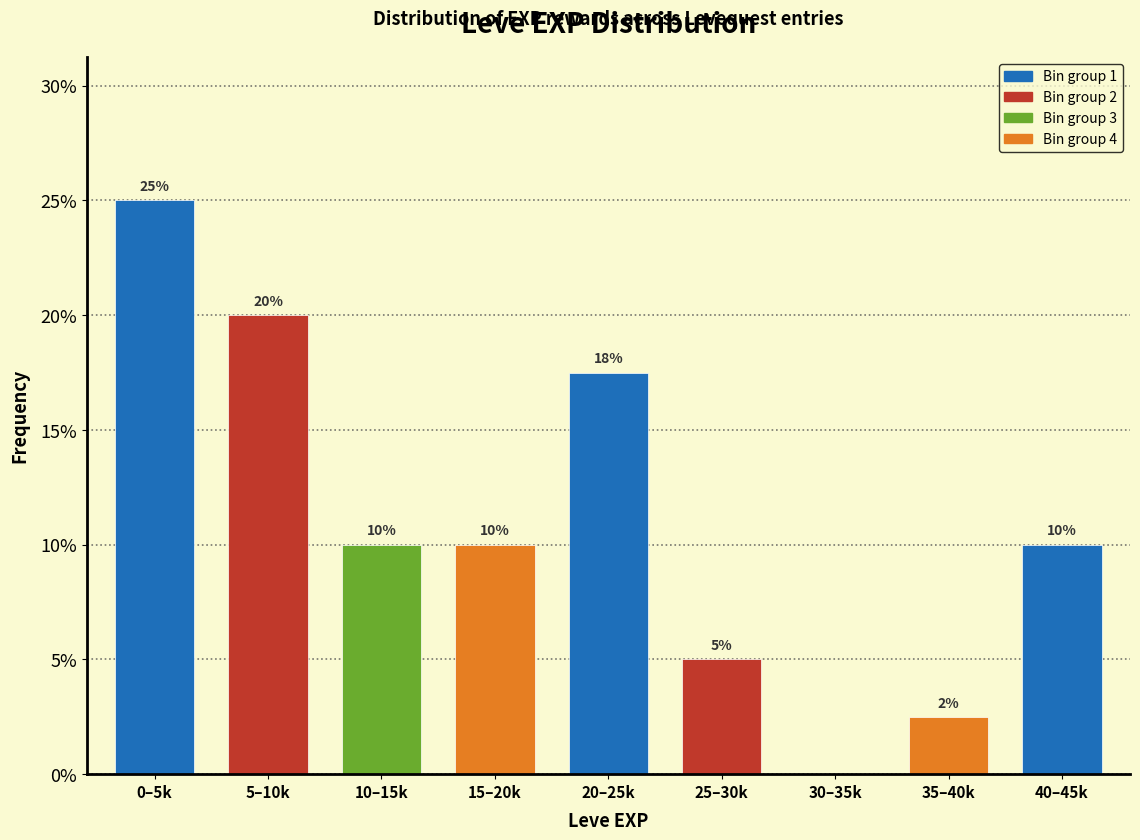

Is it true that the value at 20–25k is 10.1?

False